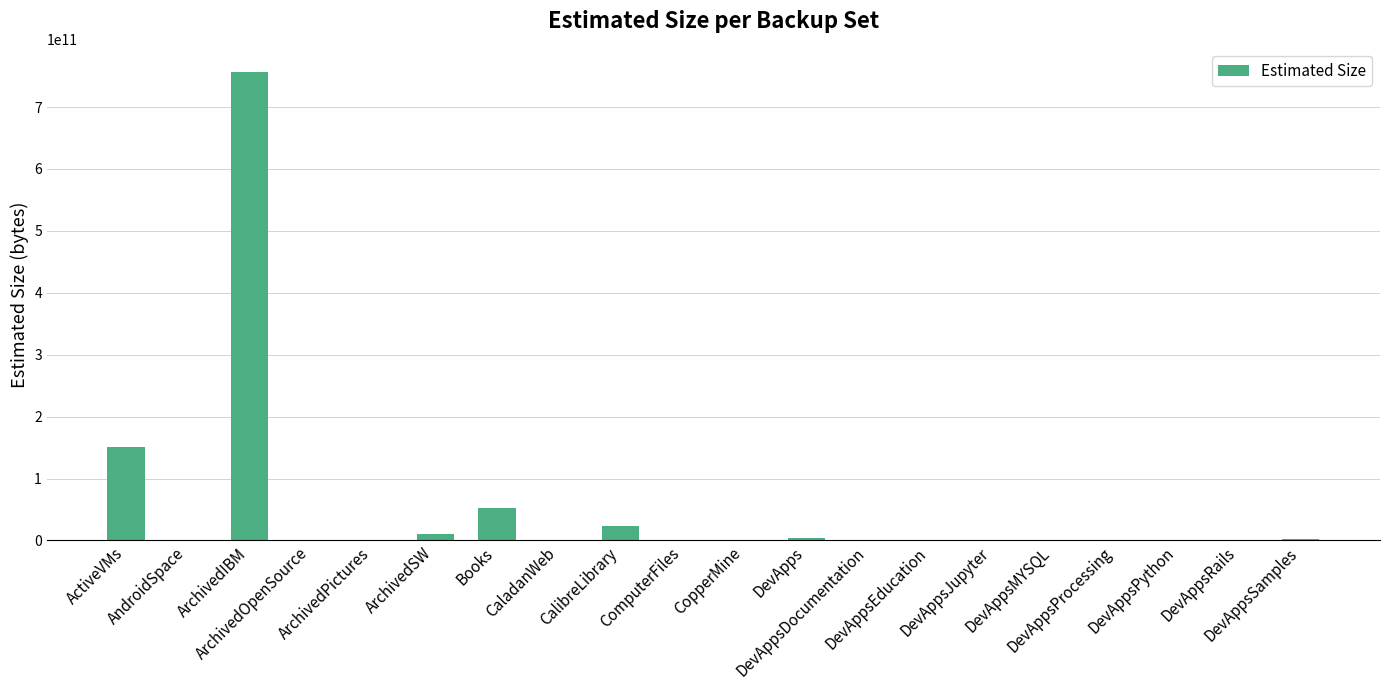

Is it true that the value at Books is 29693190417?

False